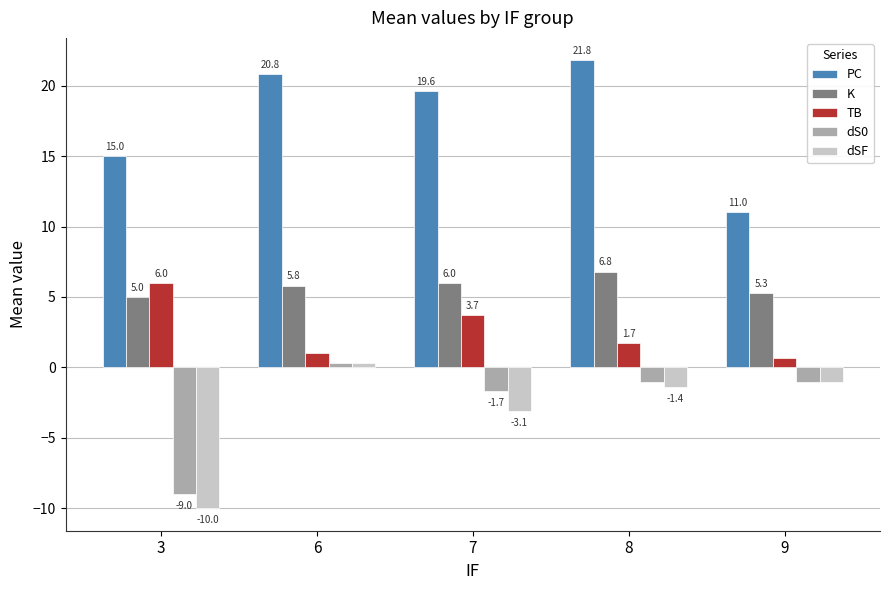

Reading left to right, list all the values displayed in this chart.

PC: 3=15.0	6=20.8	7=19.6	8=21.8	9=11.0
K: 3=5.0	6=5.8	7=6.0	8=6.8	9=5.3
TB: 3=6.0	6=1.0	7=3.7	8=1.7	9=0.7
dS0: 3=-9.0	6=0.3	7=-1.7	8=-1.0	9=-1.0
dSF: 3=-10.0	6=0.3	7=-3.1	8=-1.4	9=-1.0